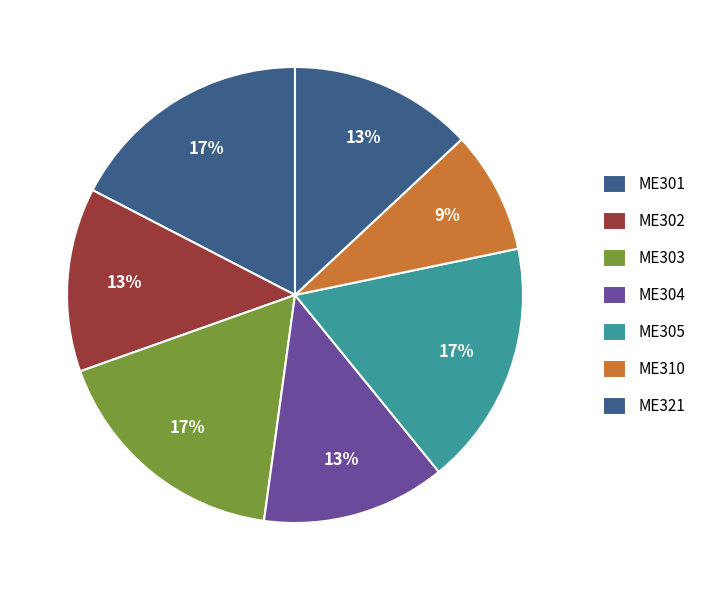

What percentage is the ME310 slice, to the nearest percent?

9%